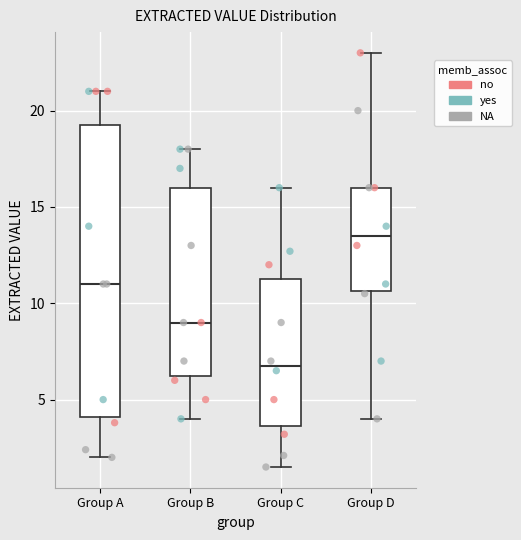

Reading left to right, transcribe this box plot: for each box, give where its median line is, the range the box spans, and where its two whiskers end, as read against the y-axis. The values are not printed on the chart, so give them approximately, as read against the axis.

Group A: median 11.0, box 4.0 to 19.5, whiskers 2.0 to 21.0
Group B: median 9.0, box 6.5 to 16.0, whiskers 4.0 to 18.0
Group C: median 7.0, box 3.5 to 11.5, whiskers 1.5 to 16.0
Group D: median 13.5, box 10.5 to 16.0, whiskers 4.0 to 23.0